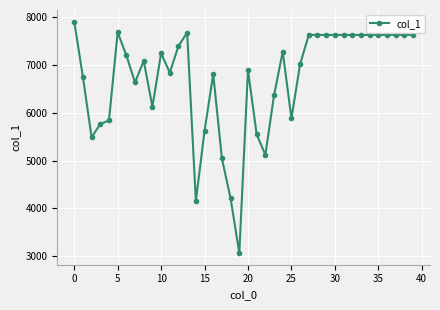

What is the greatest value displayed?

7914